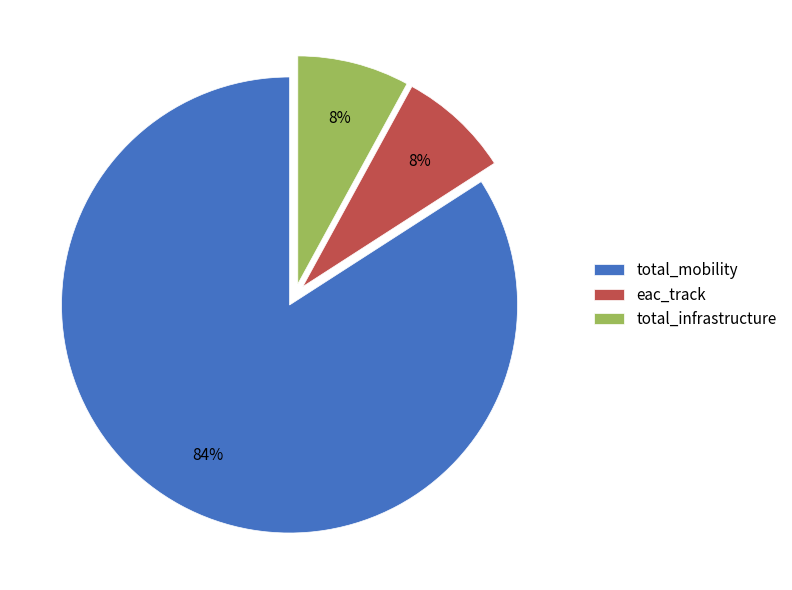

To the nearest percent, what is the combined percentage of total_infrastructure and total_mobility?

92%